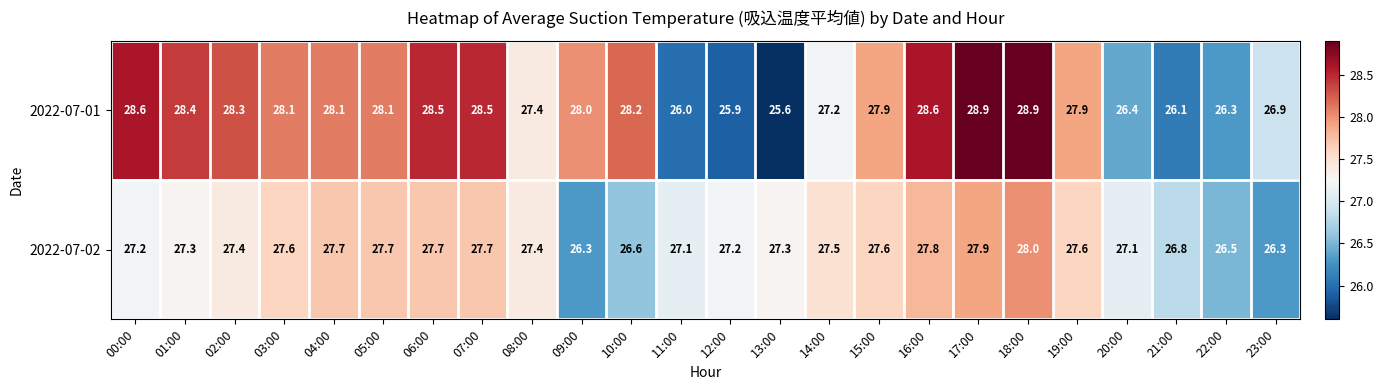

Rank the series at 14:00 from lowest to highest value.

2022-07-01, 2022-07-02